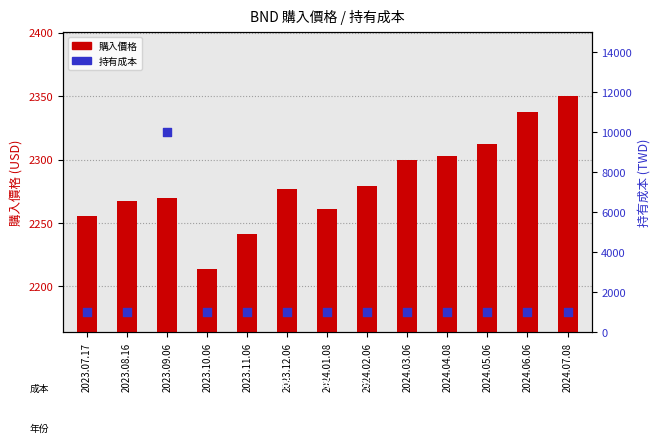

Which series has the widest spread of Y values?

持有成本